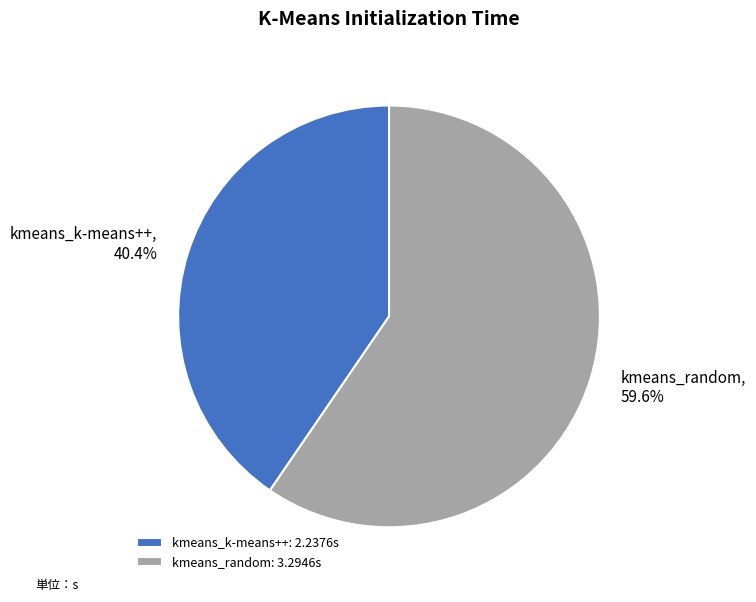

Count the number of slices in the pie.

2